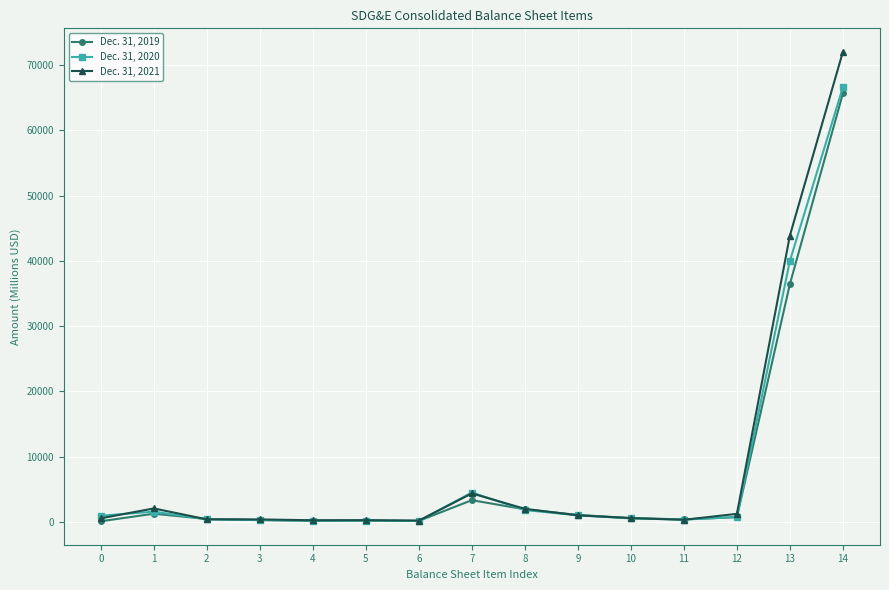

How many data points does each series have?

15